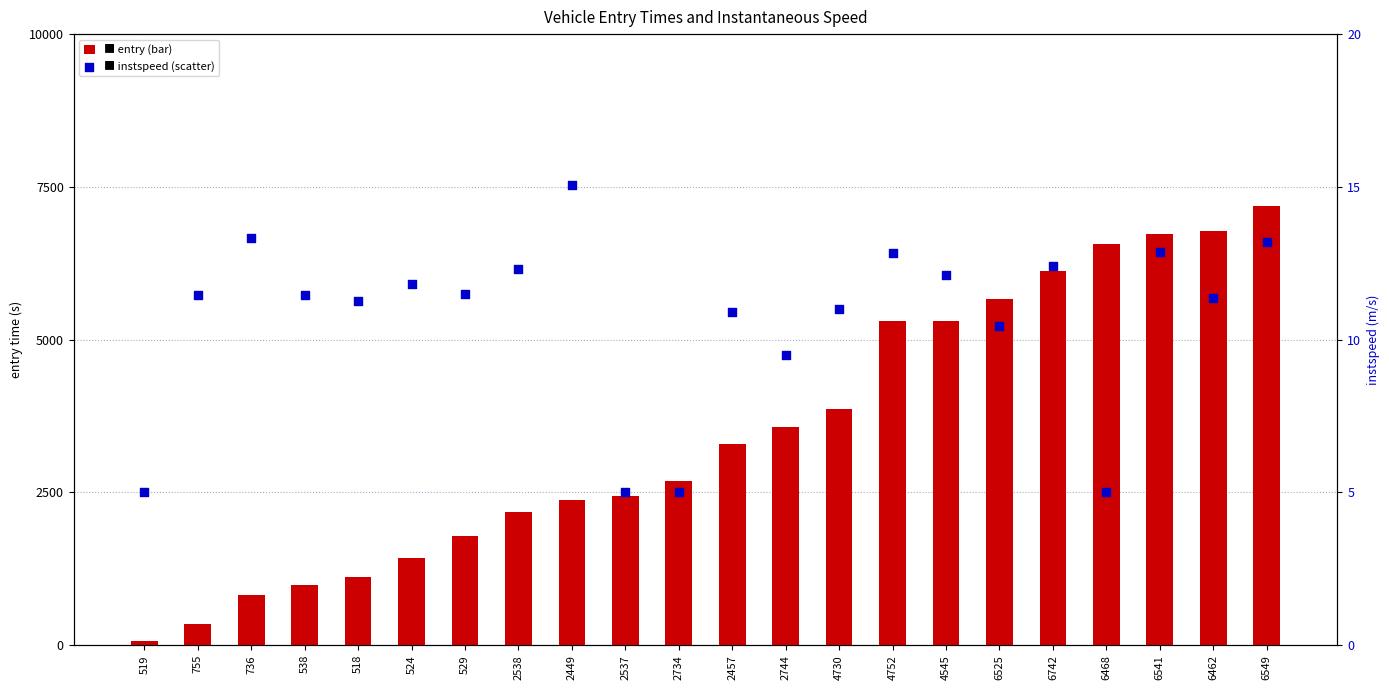

Which series has the largest total across all categories?

entry